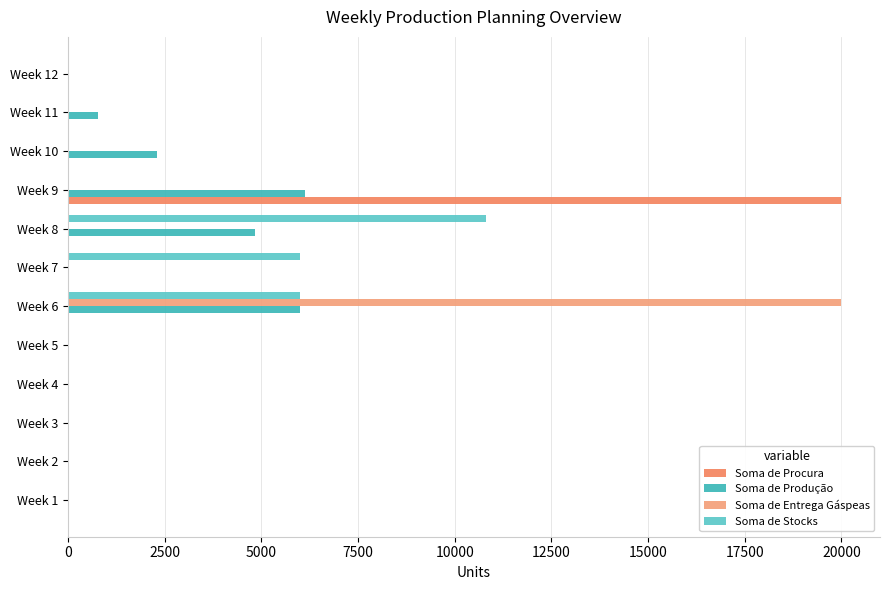

What position from the left is 20000?

9